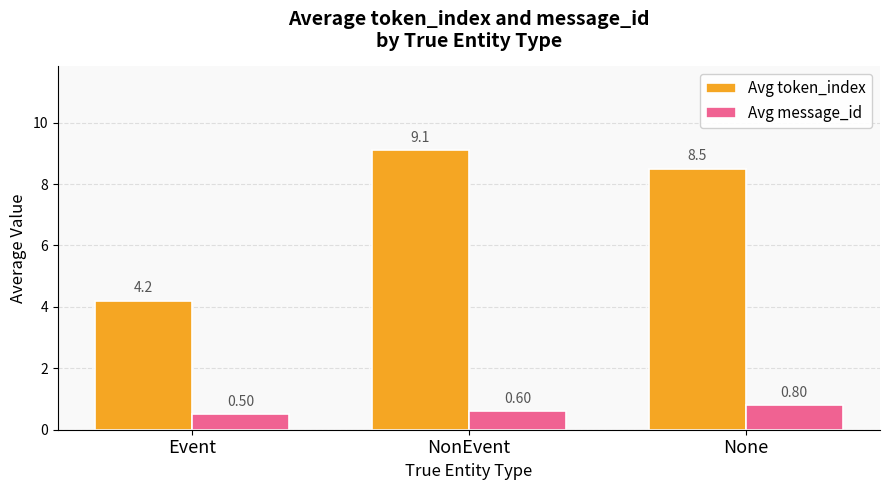

True or false: Avg token_index has a value of 9.1 at NonEvent.

True